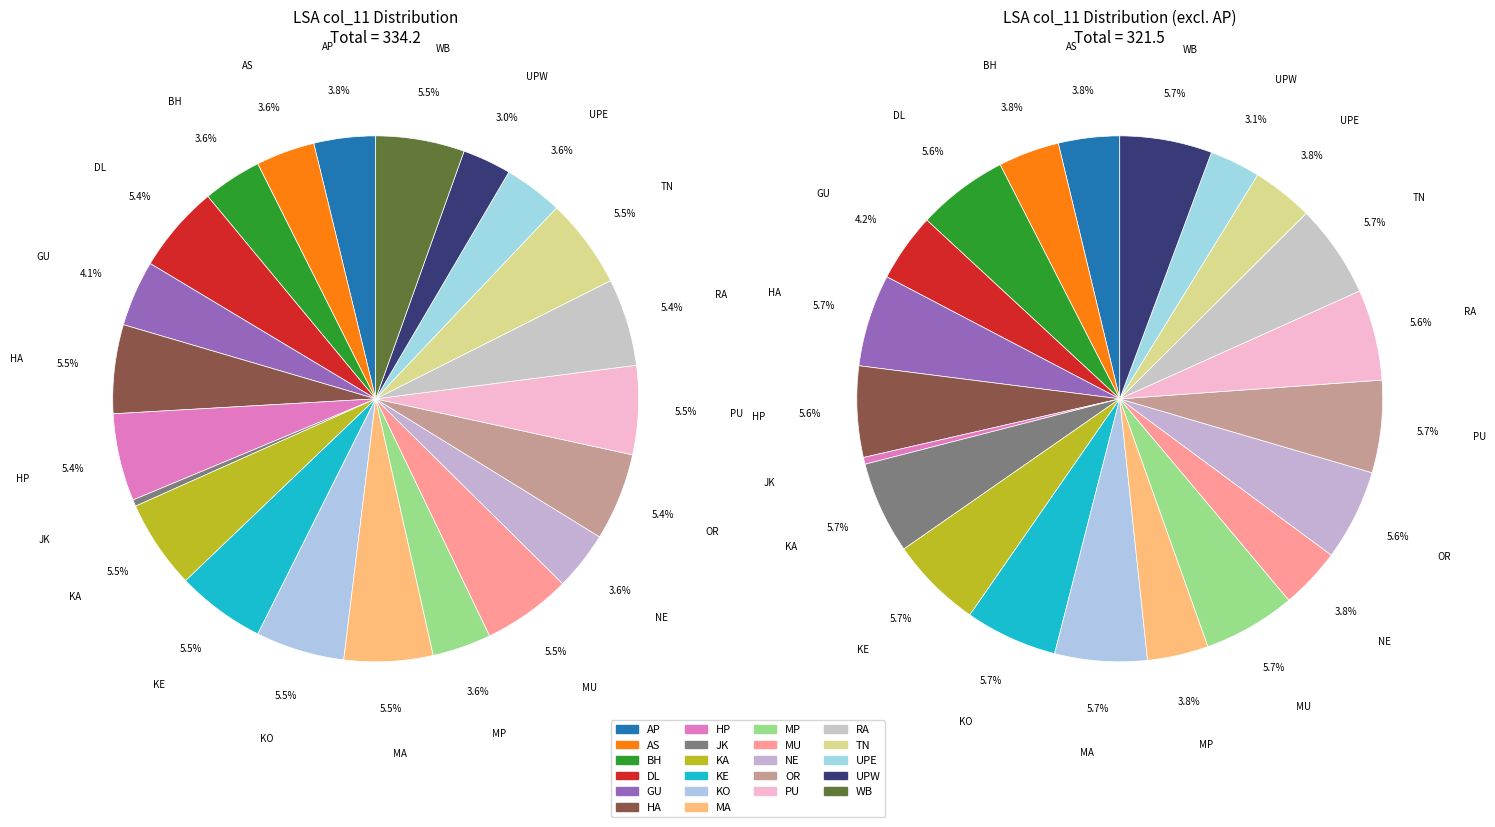

Is it true that JK is 0% of the pie?

True